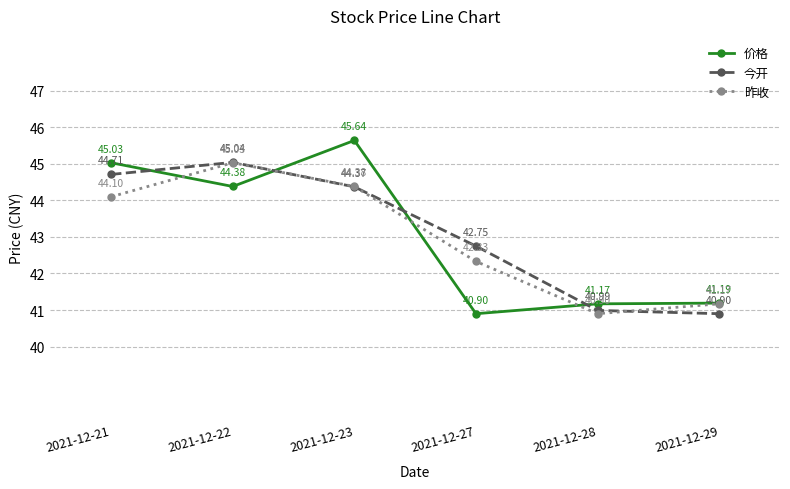

At how many categories does at least one series exceed 44?

3